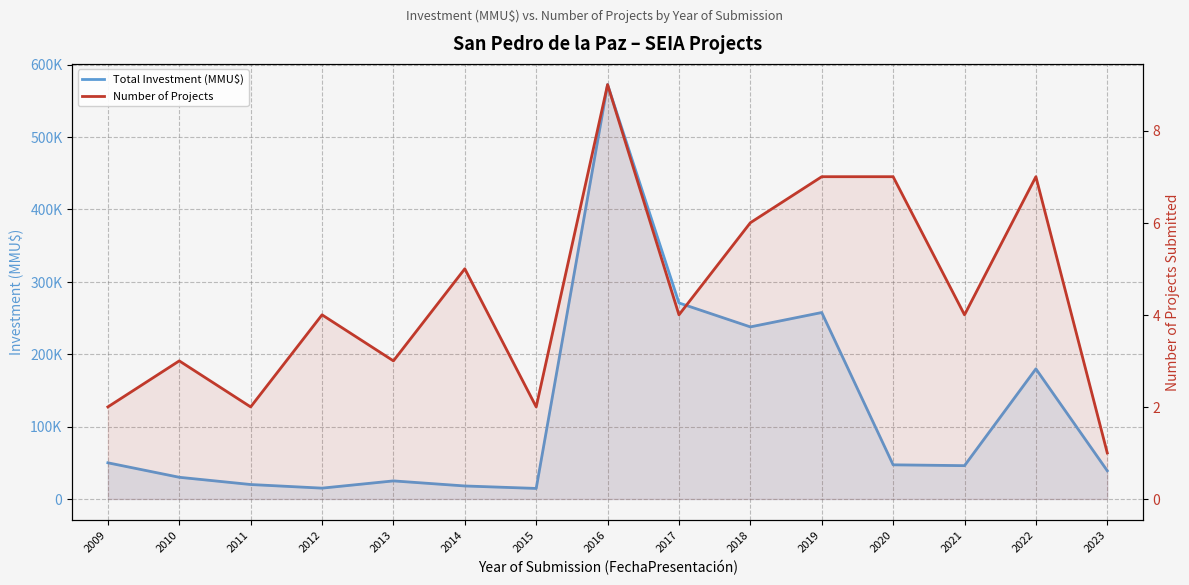

In Number of Projects, how many points are lower than both neighbors (excluding endpoints)?

5